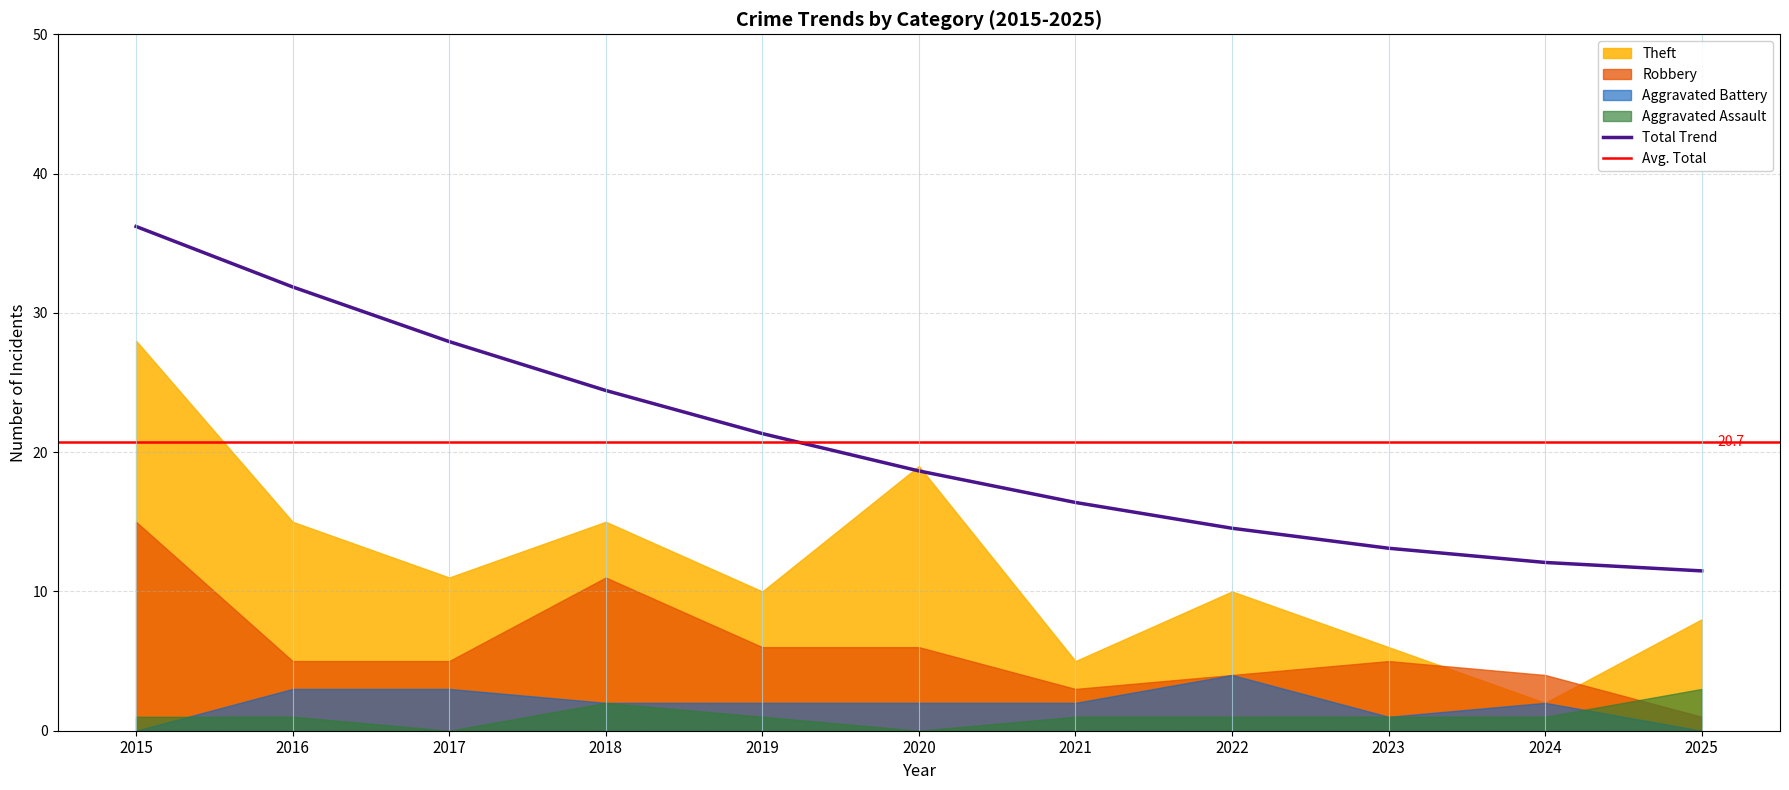

At which category is the sum across all series the highest?

2015